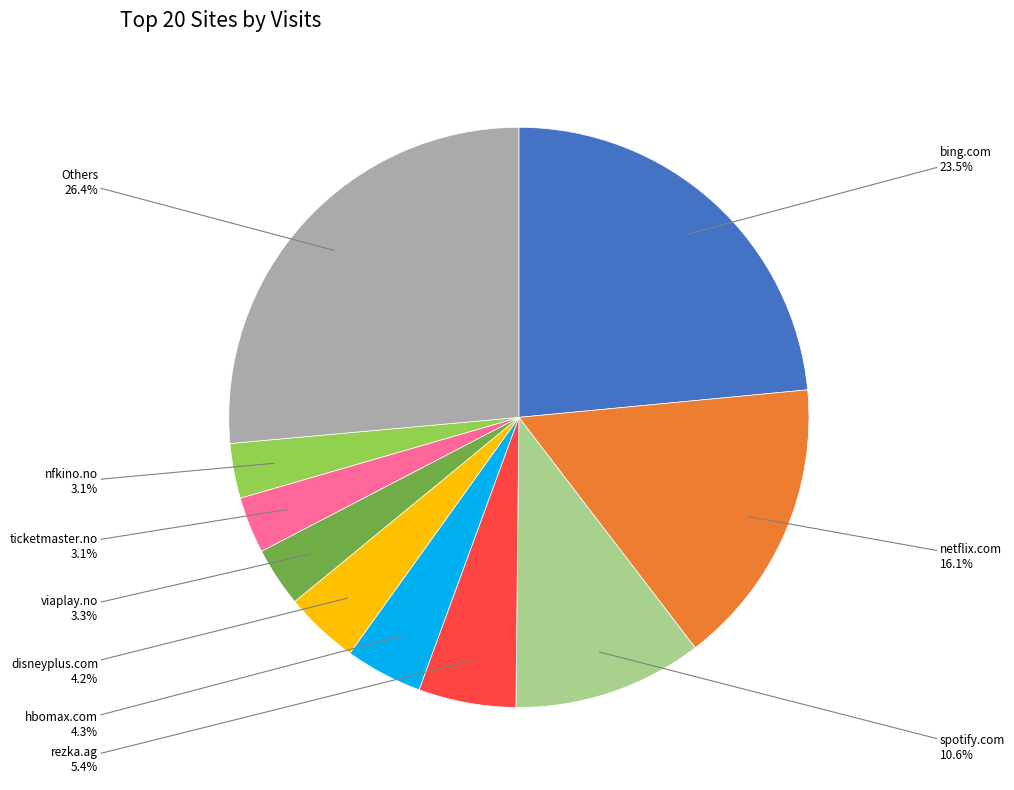

What is the ratio of the value at nfkino.no to the value at spotify.com?

0.3